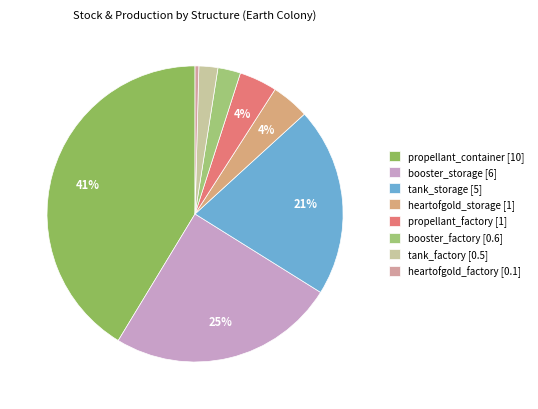

How many slices are in this pie chart?

8